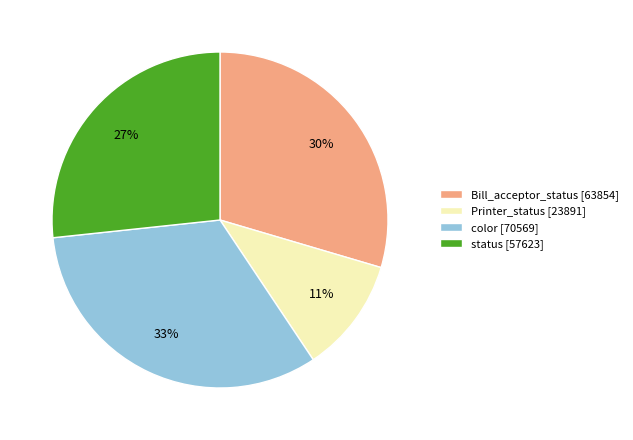

To the nearest percent, what portion does Printer_status [23891] represent?

11%